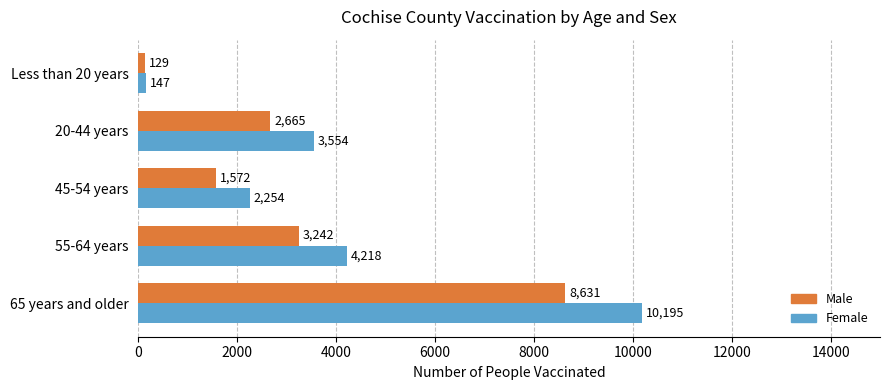

At how many categories does at least one series exceed 10141?

1